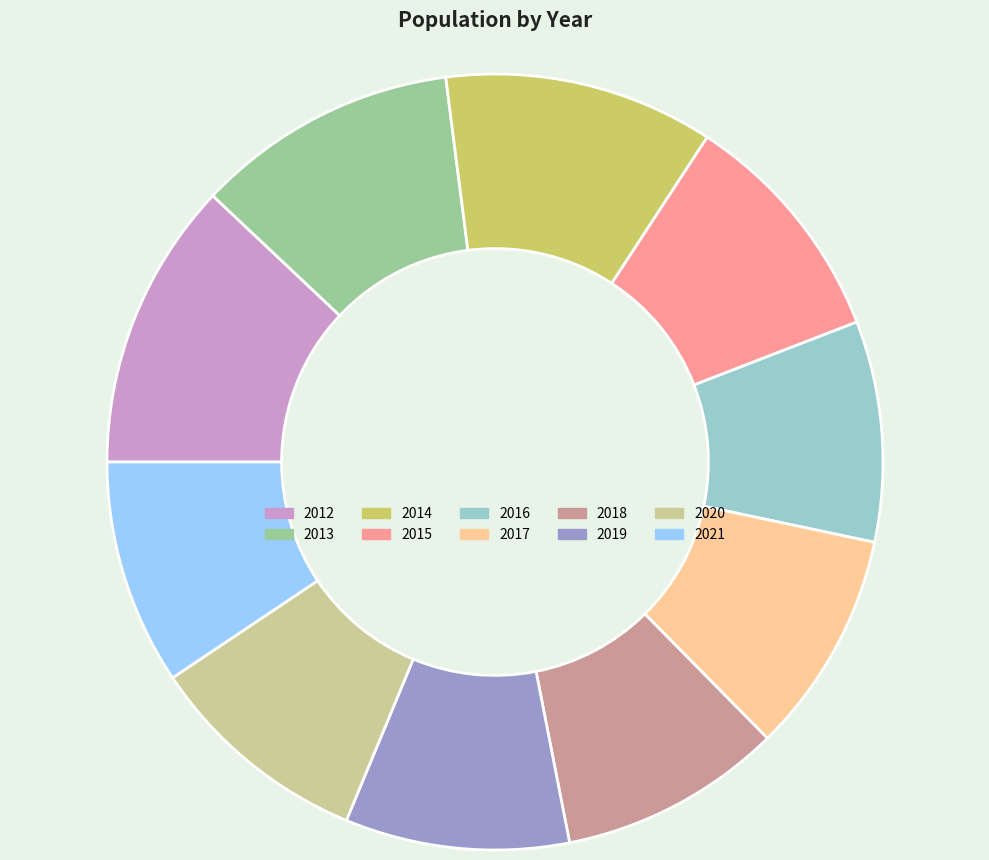

Combined, do 2015 and 2016 account for over 50%?

No